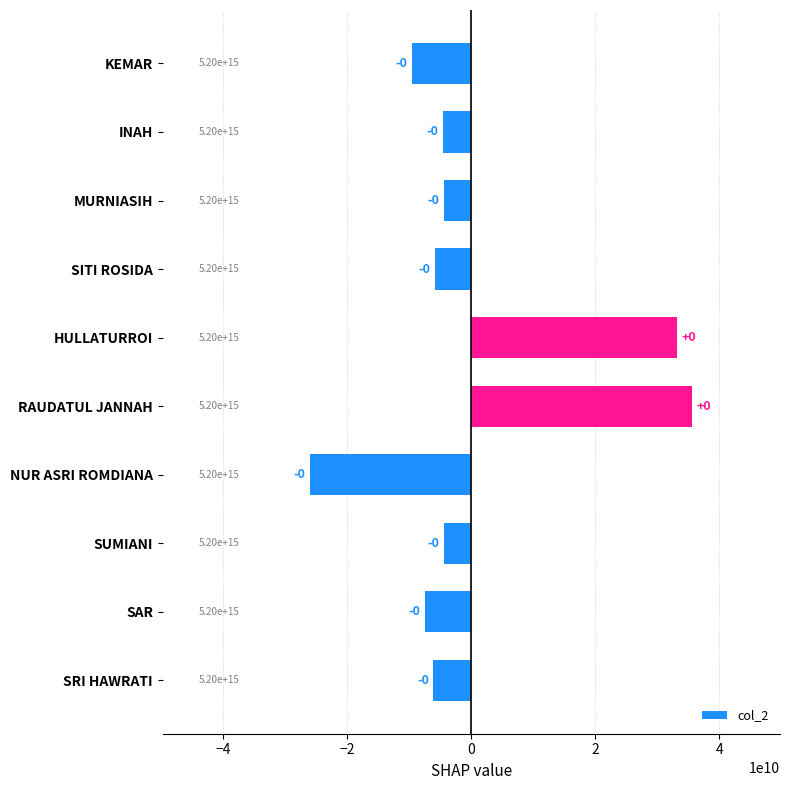

List the labels in order of value, smallest first.

NUR ASRI ROMDIANA, KEMAR, SAR, SRI HAWRATI, SITI ROSIDA, INAH, SUMIANI, MURNIASIH, HULLATURROI, RAUDATUL JANNAH